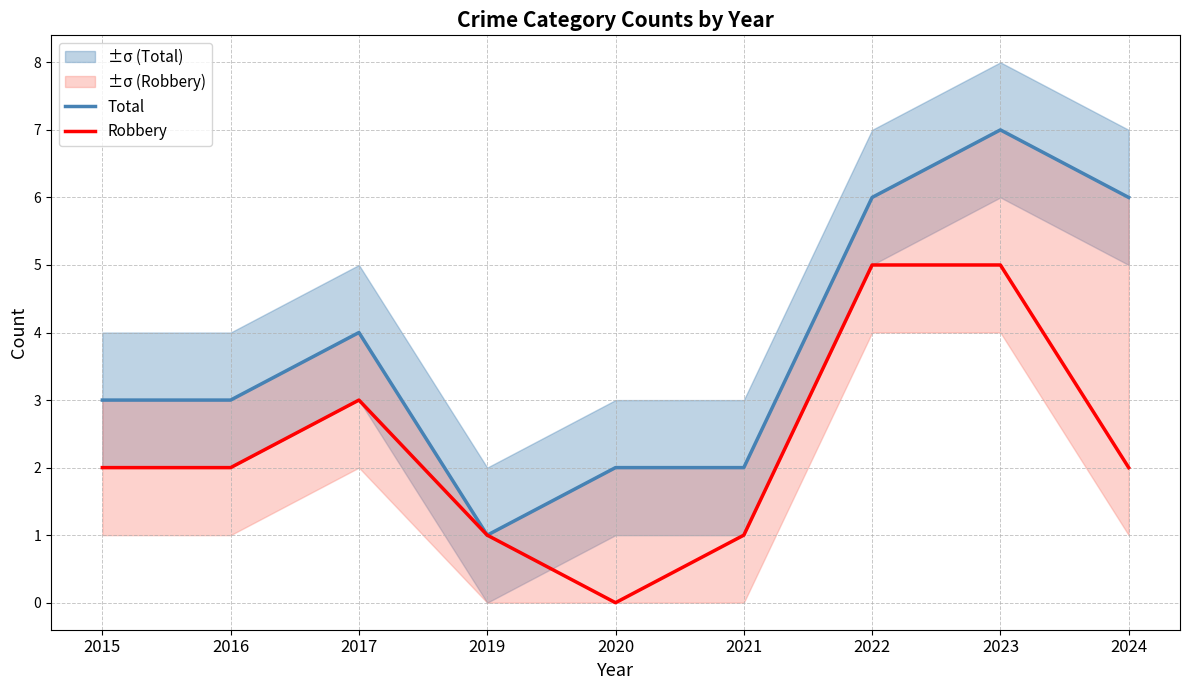

What are all the series names shown in the legend?

Total, Robbery